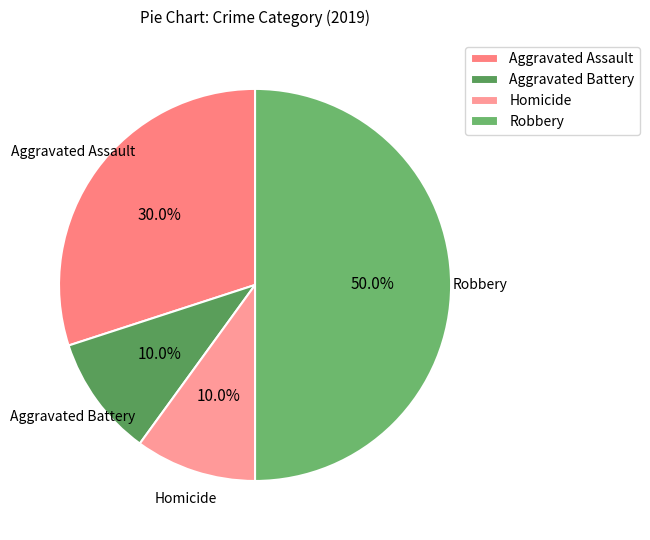

Which slice is the largest?

Robbery